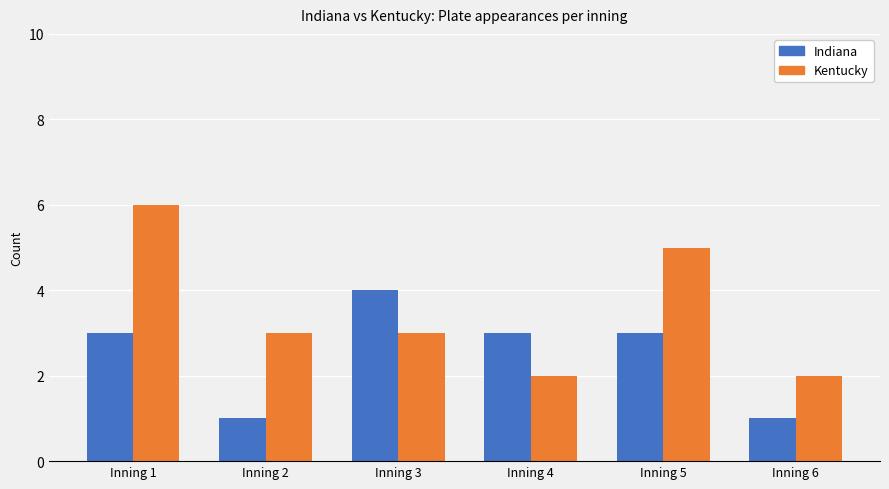

The Indiana series shows 0 at Inning 2. True or false?

False